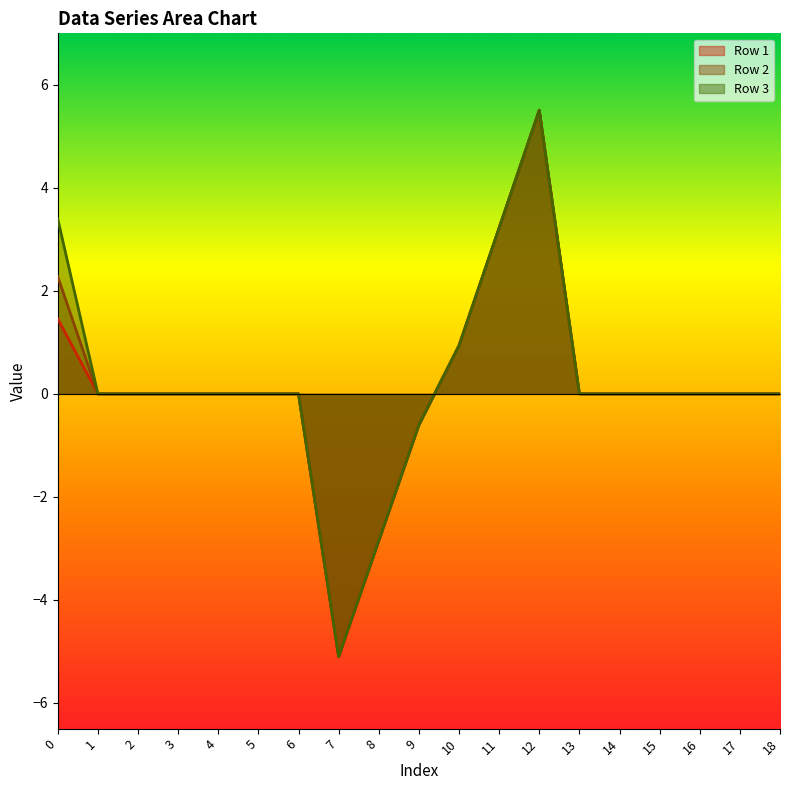

How many series are shown in this chart?

3